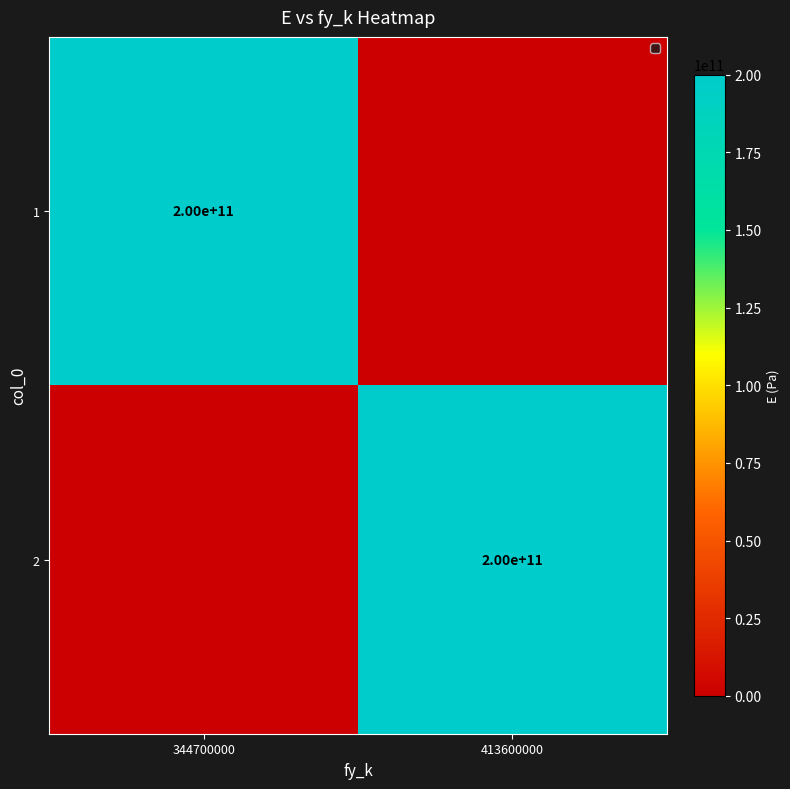

Which label corresponds to the largest value in the chart?

344700000